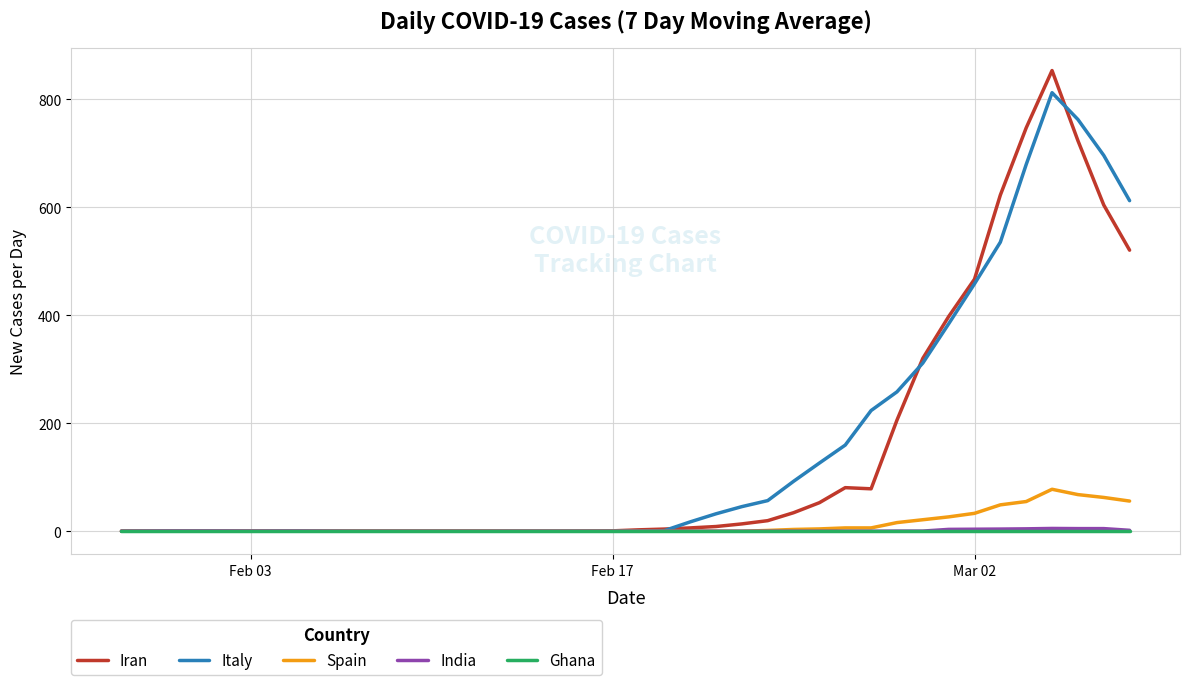

Which series has the widest spread of values?

Iran